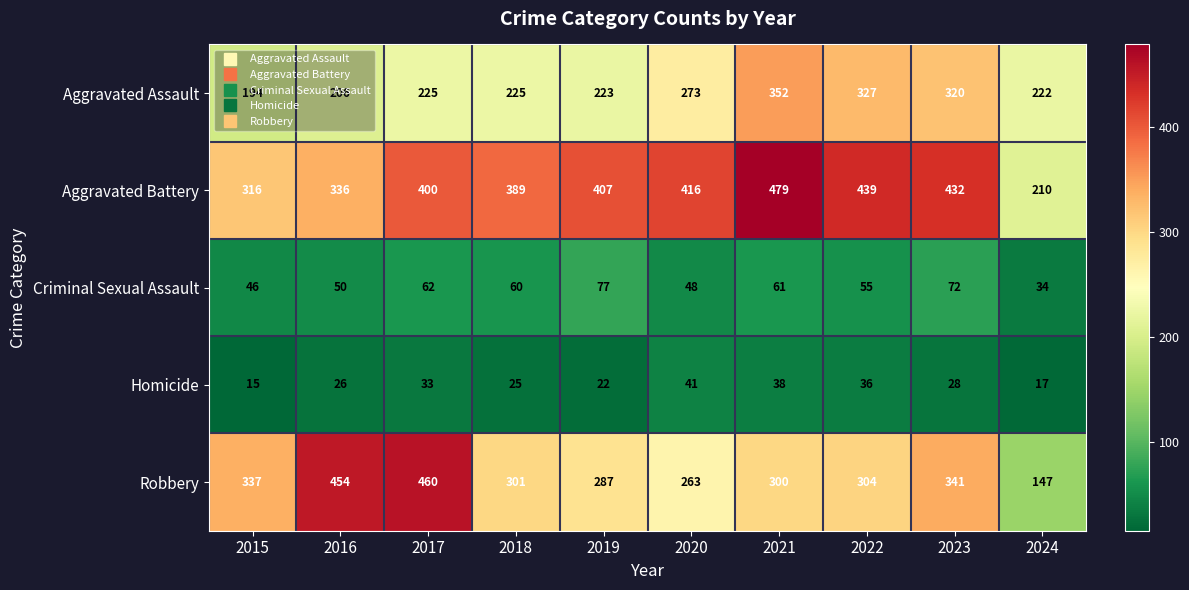

What is the average value of the Robbery series?

319